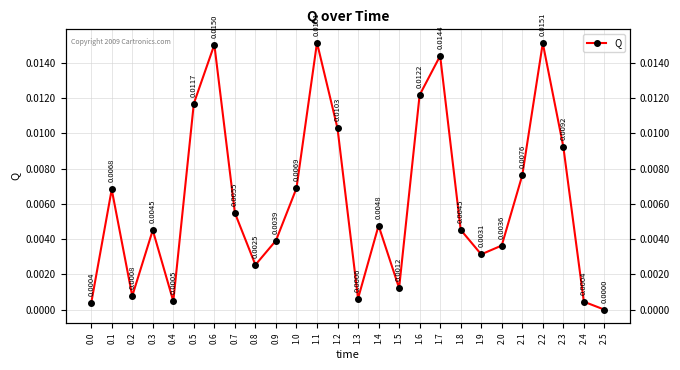

List the labels in order of value, largest first.

1.1, 2.2, 0.6, 1.7, 1.6, 0.5, 1.2, 2.3, 2.1, 1.0, 0.1, 0.7, 1.4, 1.8, 0.3, 0.9, 2.0, 1.9, 0.8, 1.5, 0.2, 1.3, 0.4, 2.4, 0.0, 2.5